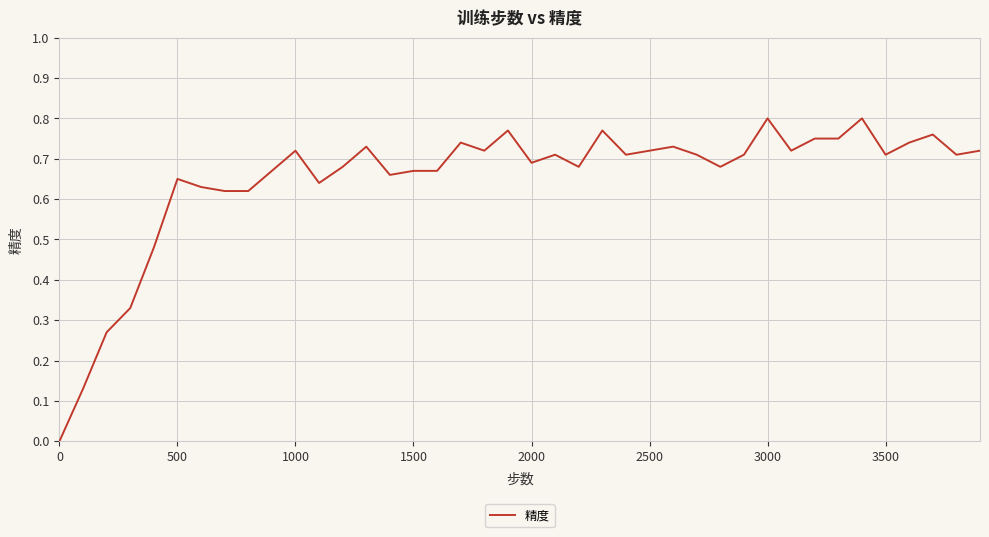

Does the chart display data point markers on the line(s)?

No